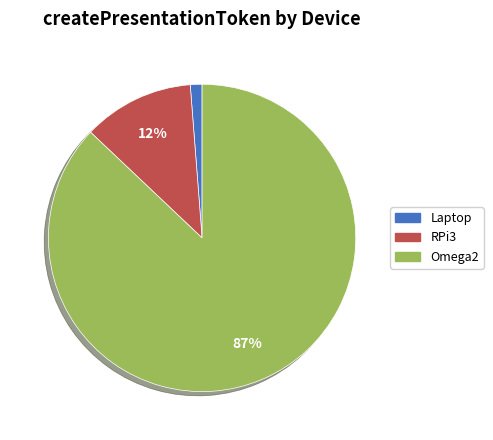

Is Omega2 the majority of the pie?

Yes